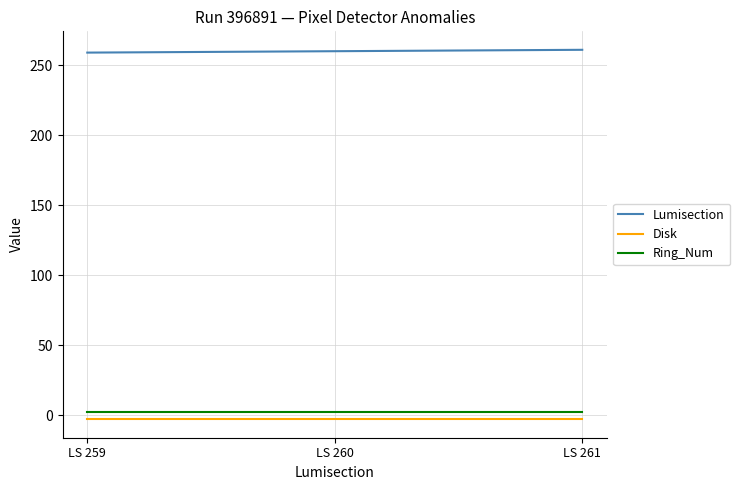

How many lines are shown in the chart?

3